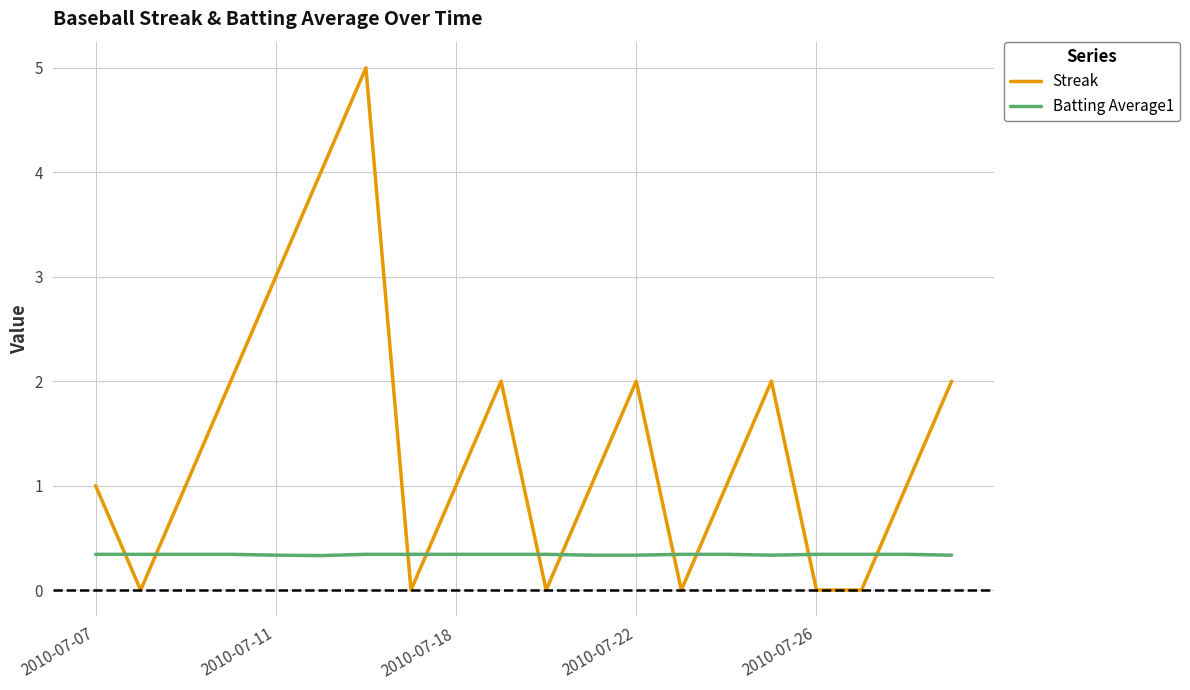

Does the chart display data point markers on the line(s)?

No